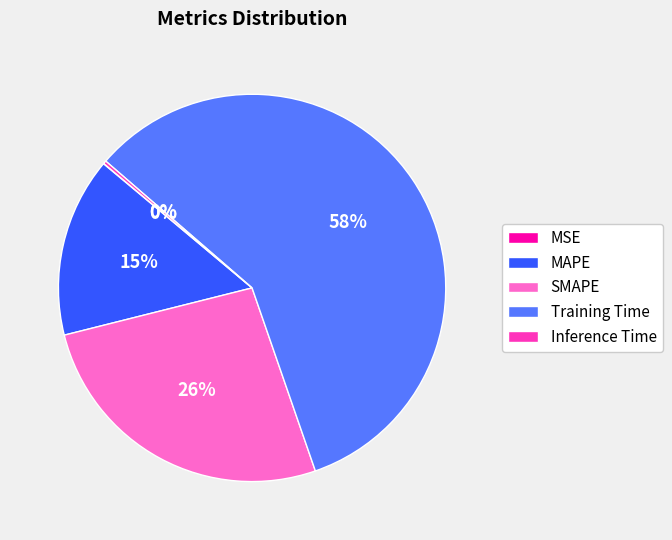

Which has a higher value, SMAPE or MAPE?

SMAPE